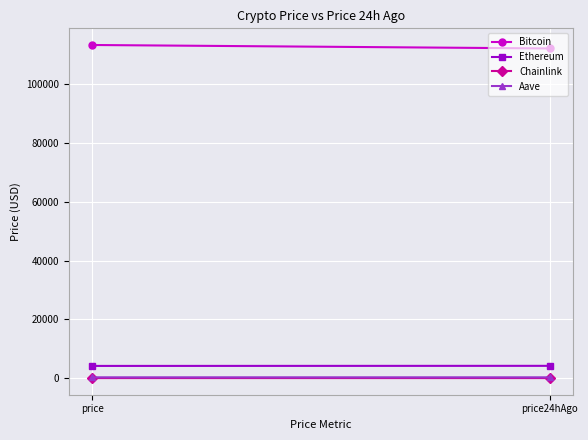

What is the highest value of the Chainlink series?

21.7